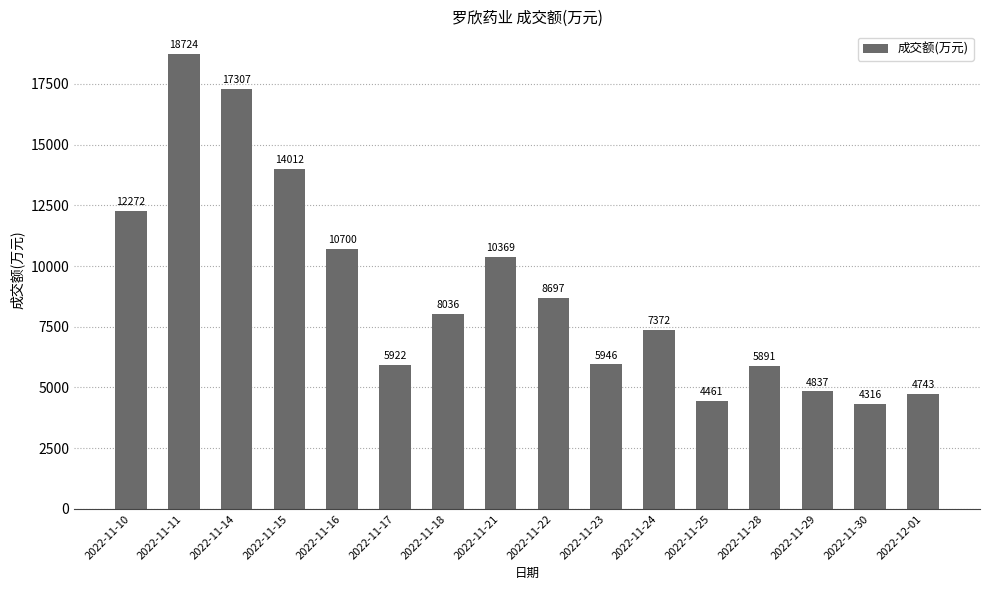

What is the difference between the maximum and minimum values?

14408